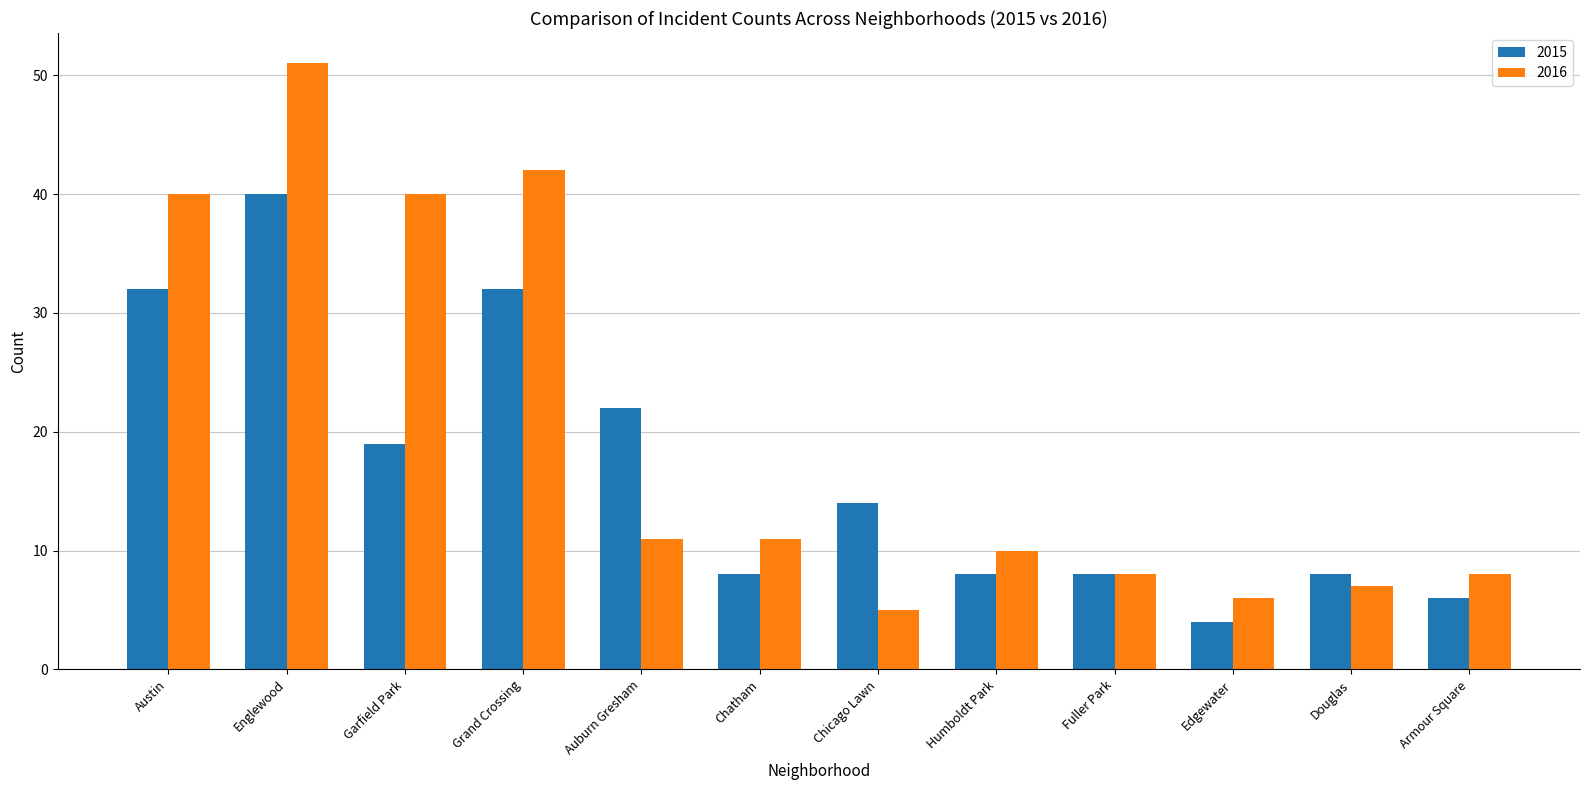

What is the minimum value for 2015?

4